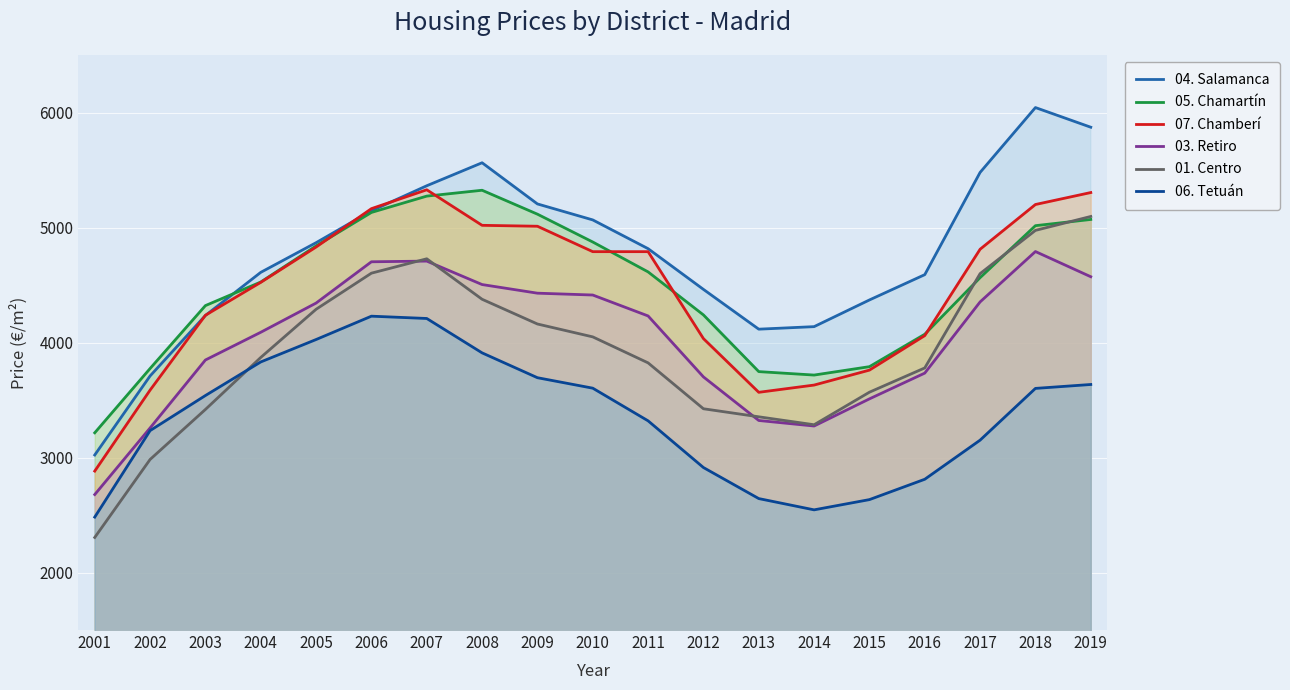

True or false: 06. Tetuán and 04. Salamanca intersect in this chart.

False